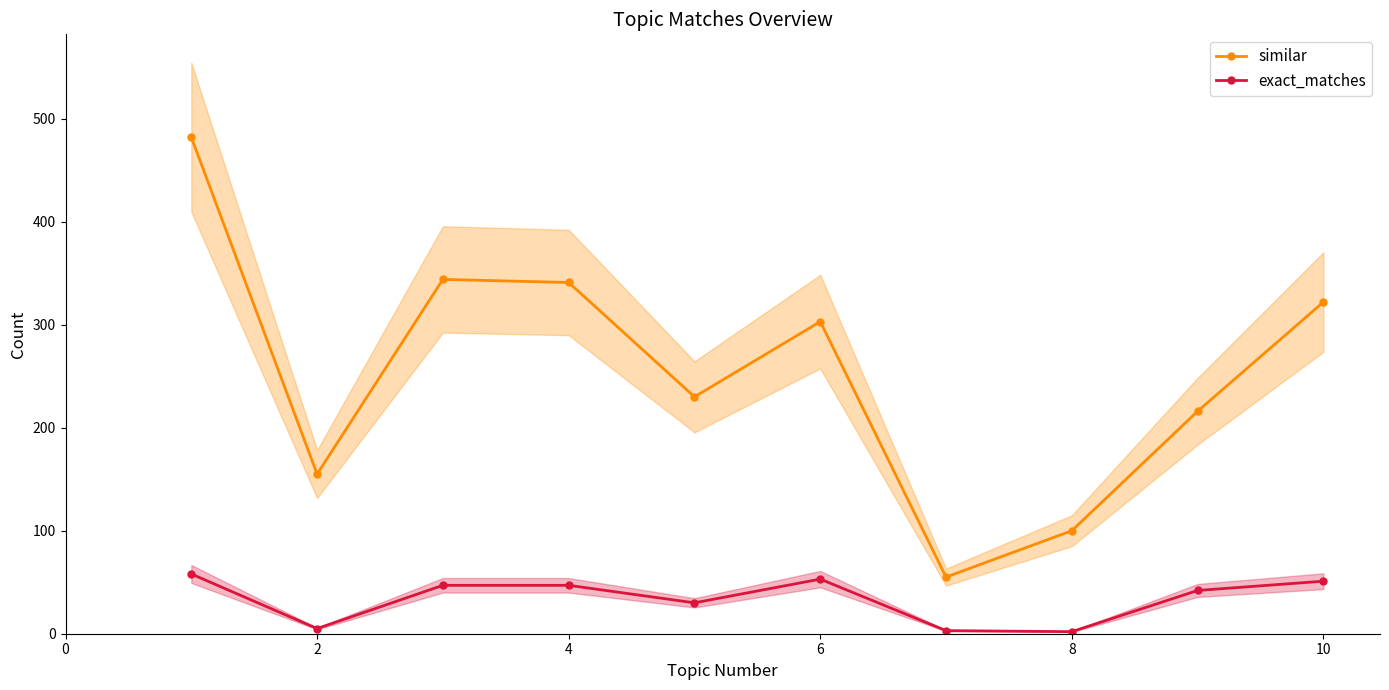

What value does the similar series have at 10, to the nearest 10?

320